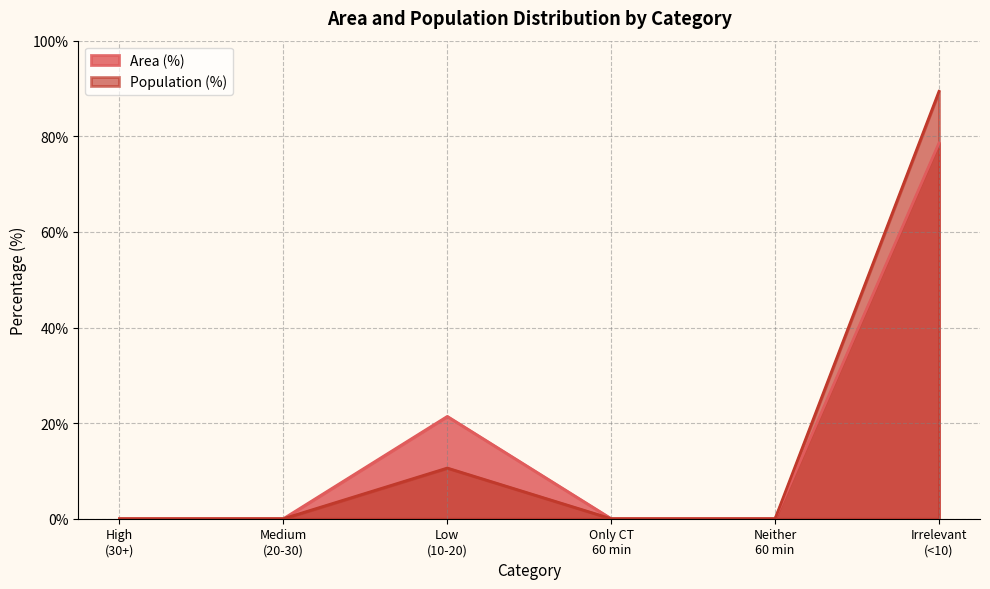

True or false: Population (%) and Area (%) cross at least once.

False